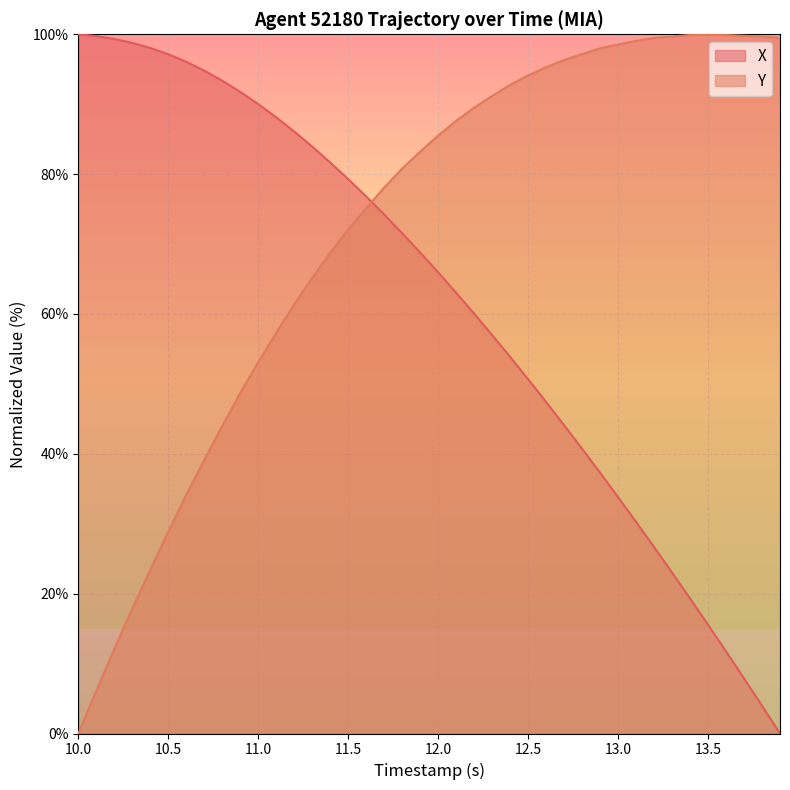

The Y series shows 23.9 at 11.5. True or false?

False